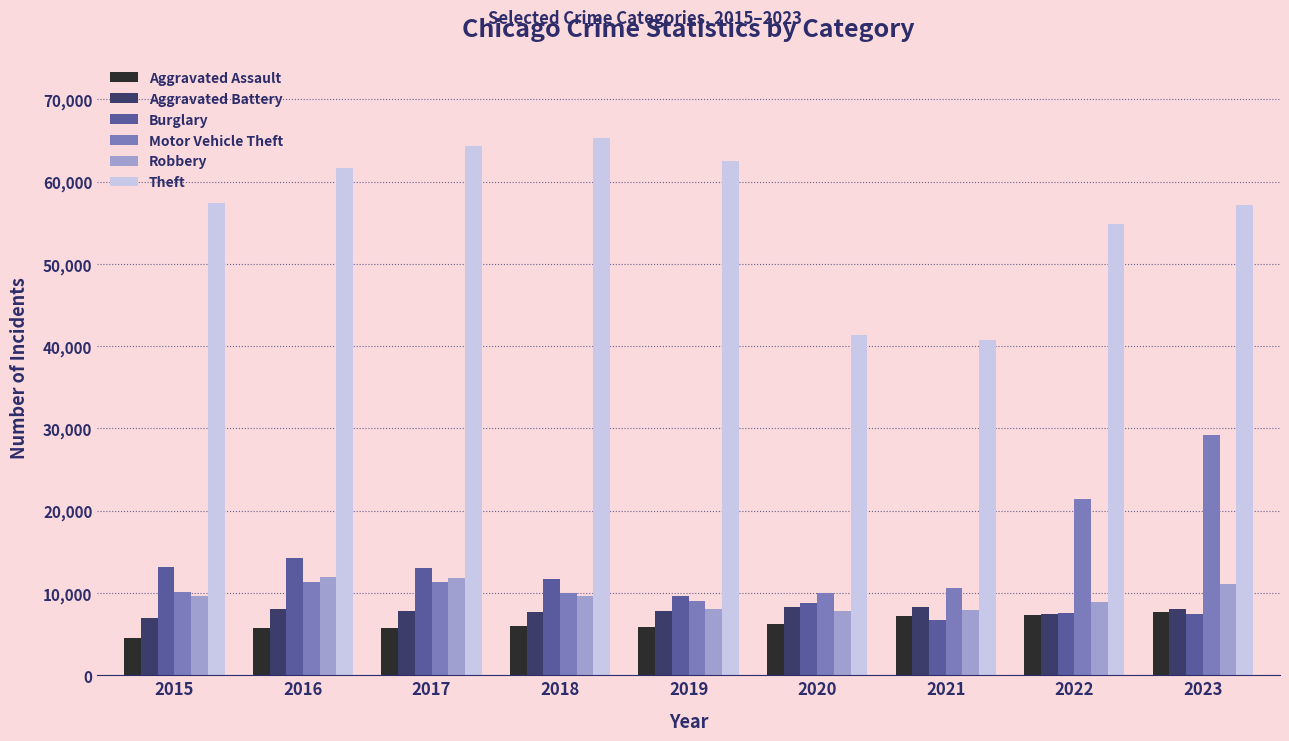

Which category has the lowest value across all series?

2015